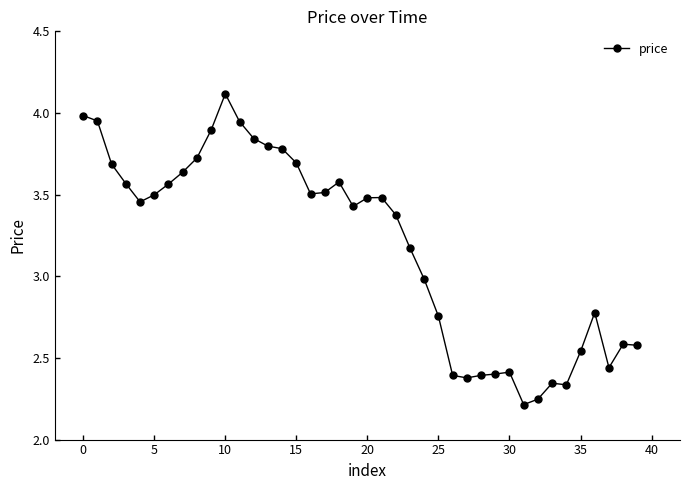

What is the difference between the maximum and second lowest values?

1.9